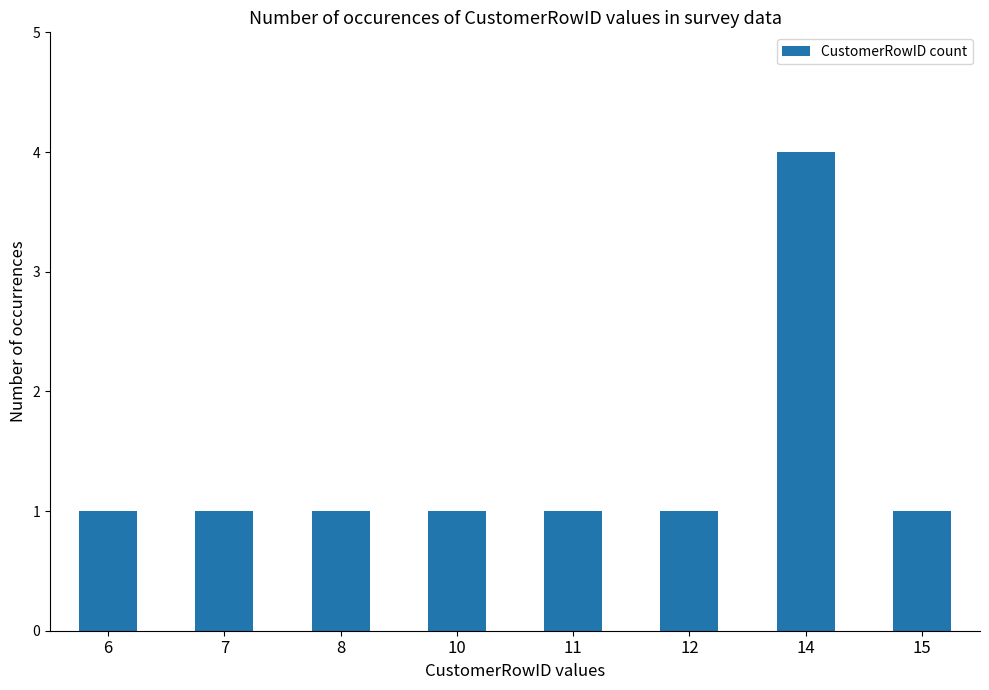

True or false: the data shows 0 at 6.

False